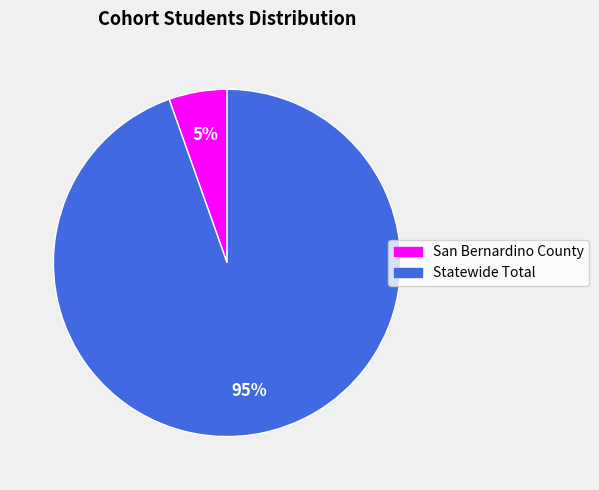

Rank the categories by value from lowest to highest.

San Bernardino County, Statewide Total